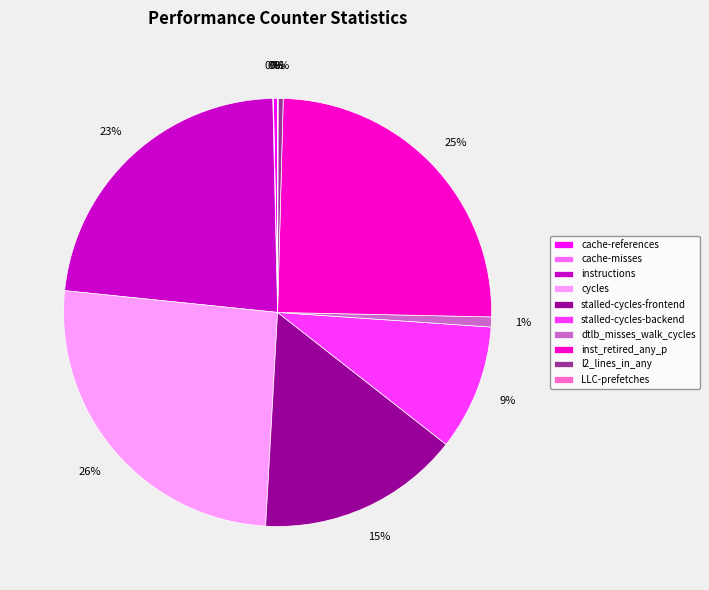

Is there a majority slice in this chart?

No